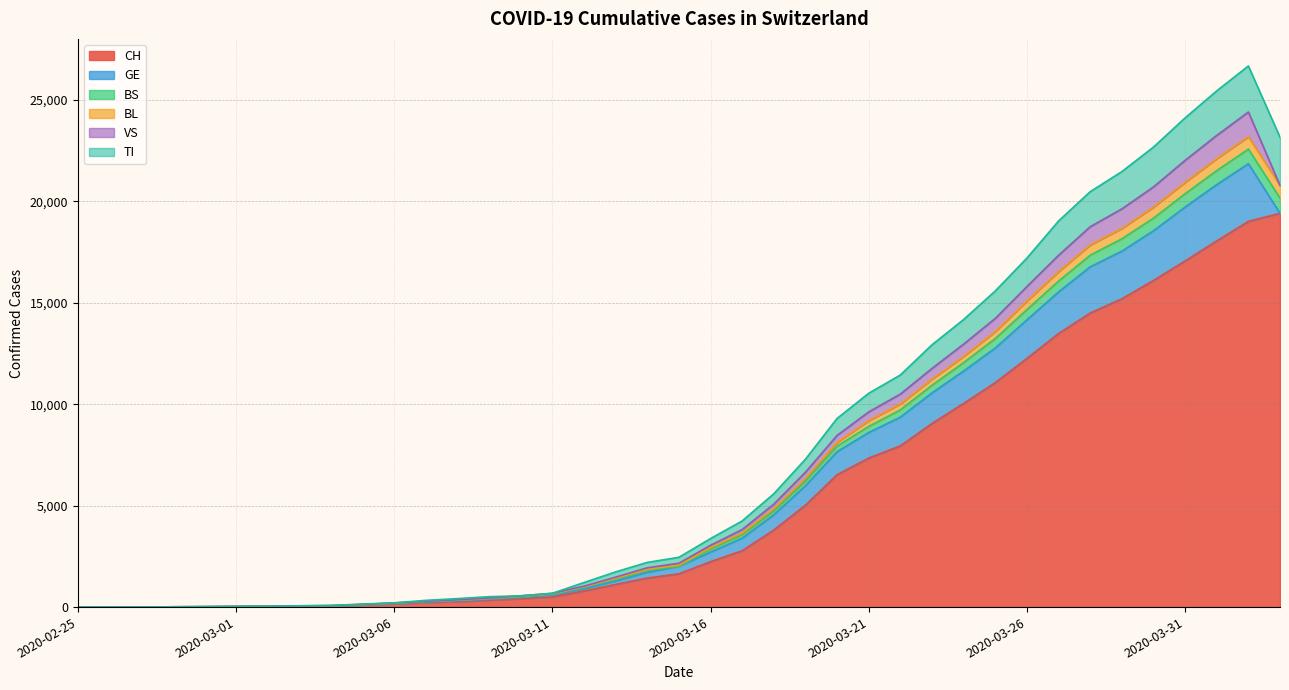

Where does the CH series first go above 1639?

2020-03-16